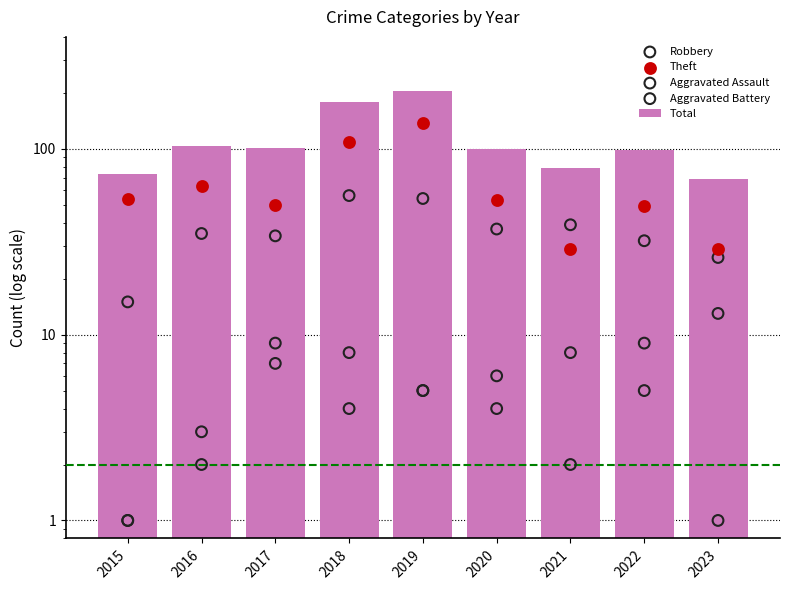

Which series has the largest total across all categories?

Total